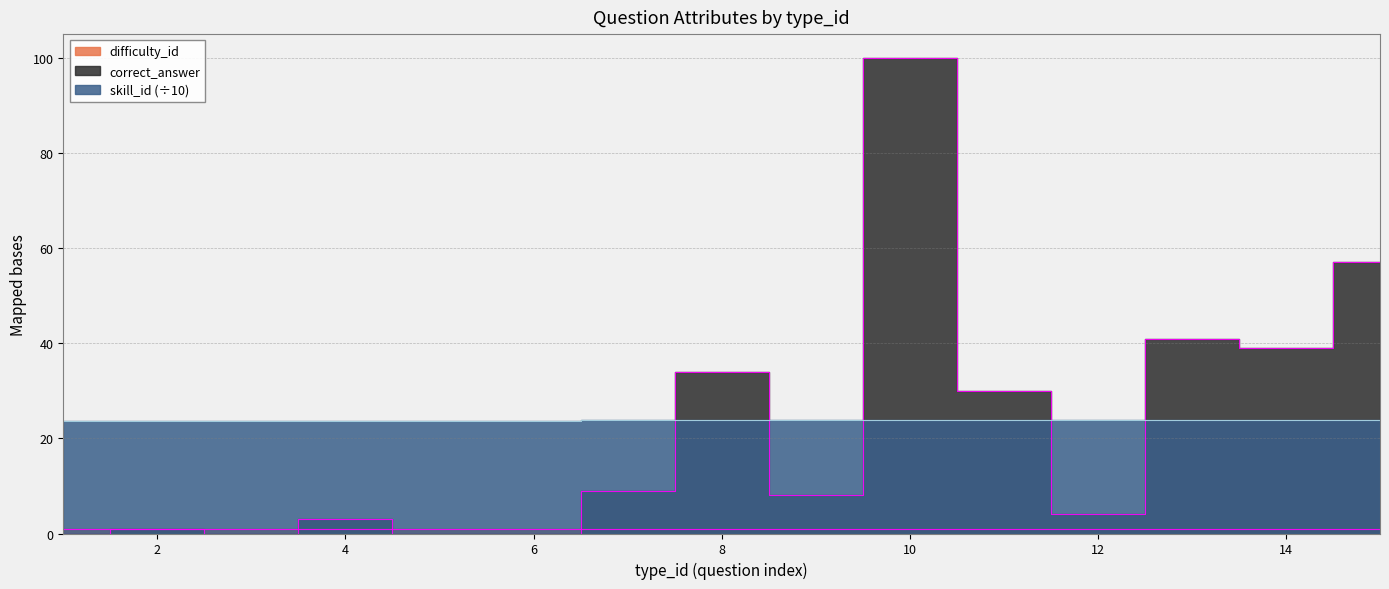

Which series changed the most between 2 and 13?

correct_answer